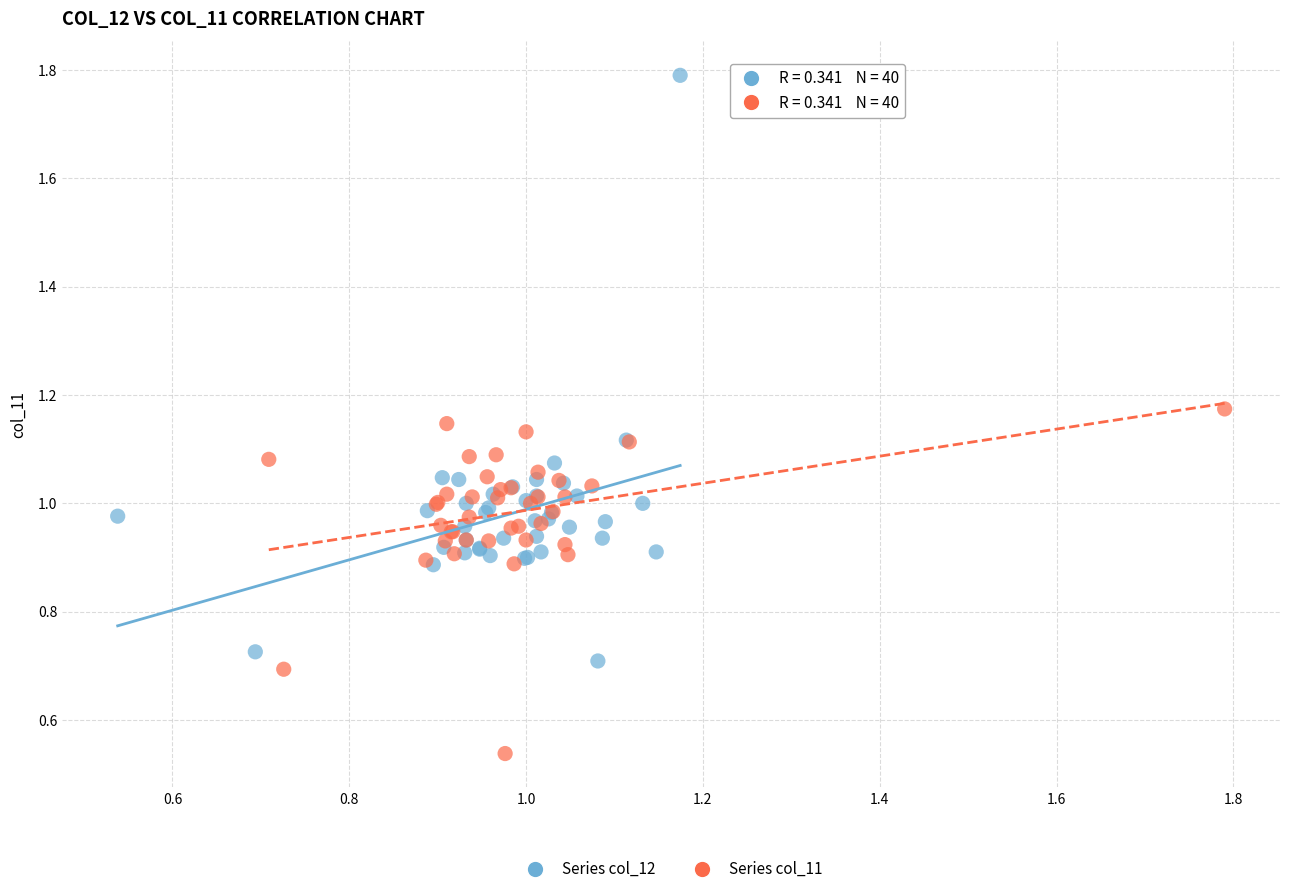

Which series has the widest spread of Y values?

Series col_12